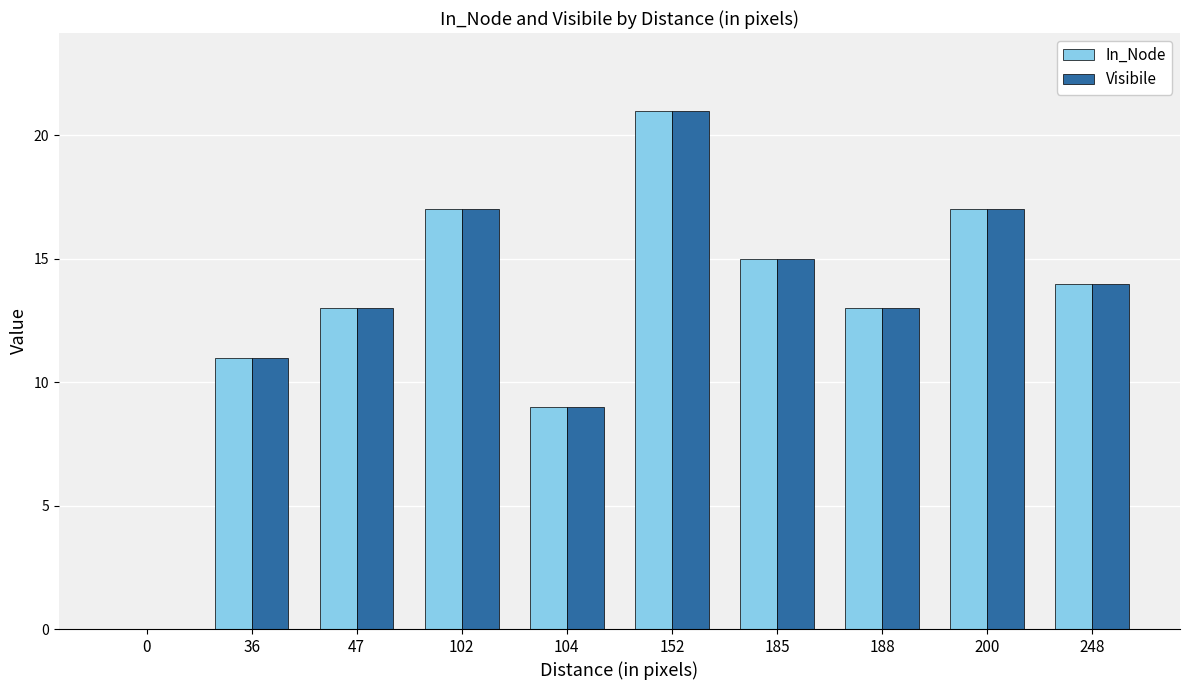

What is the average value of the Visibile series?

13